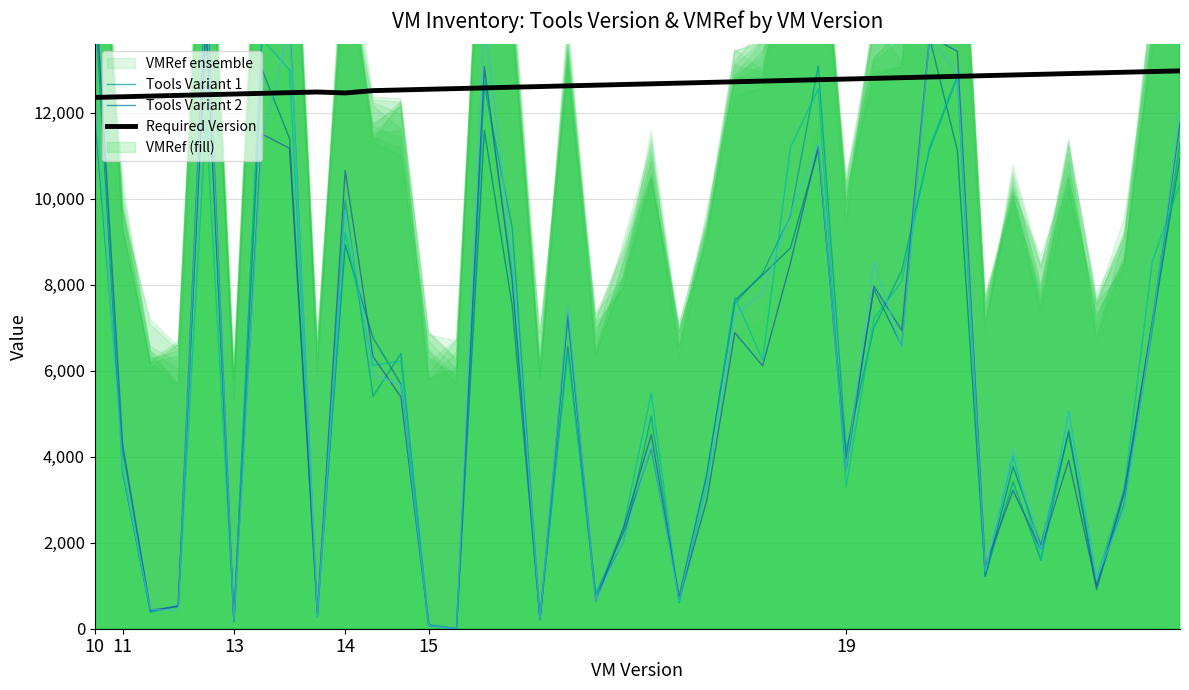

In Tools Variant 1, how many points are higher than both neighbors (excluding endpoints)?

11